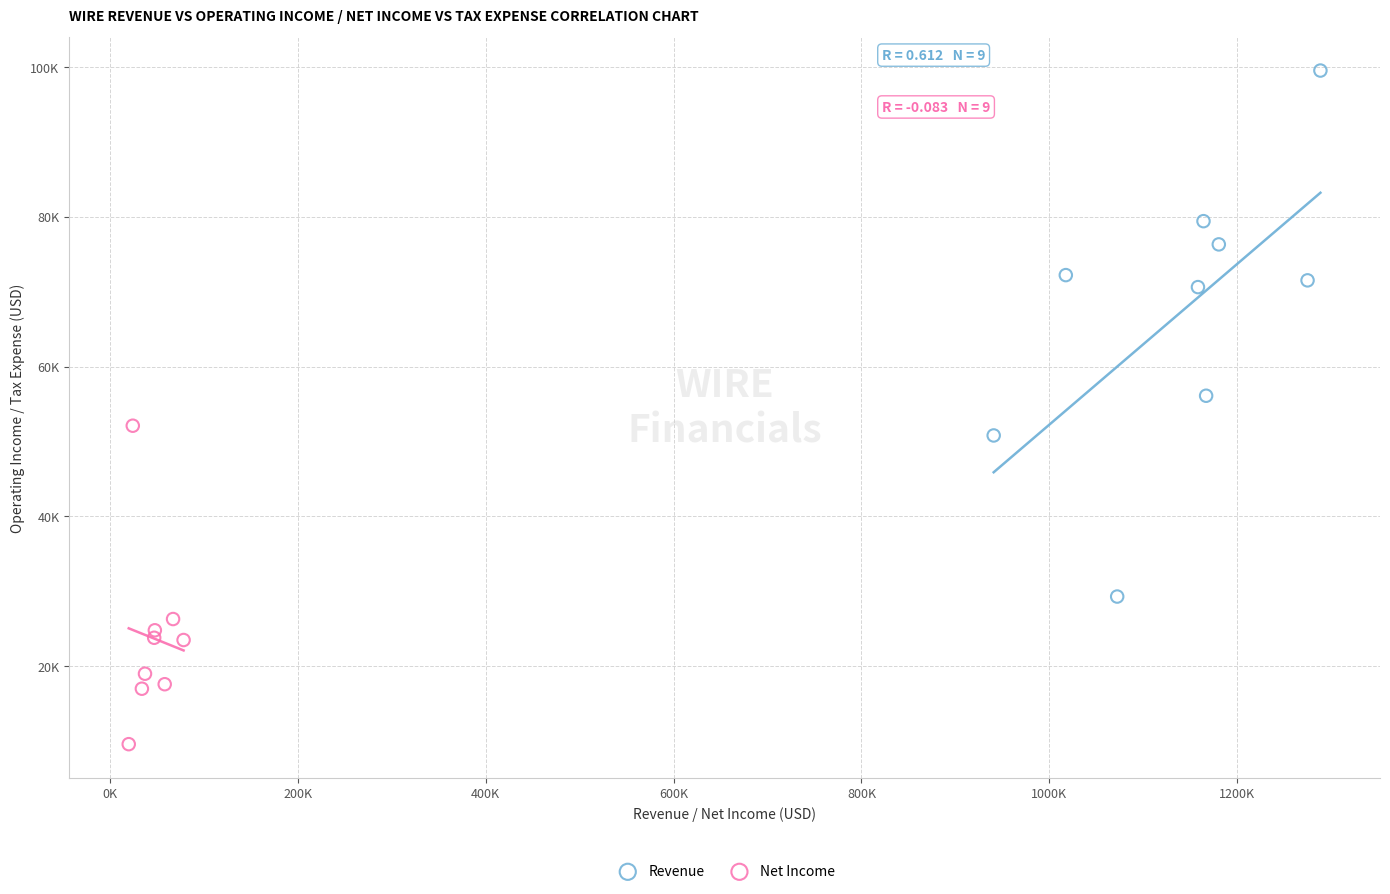

Which series contains the lowest Y value?

Net Income